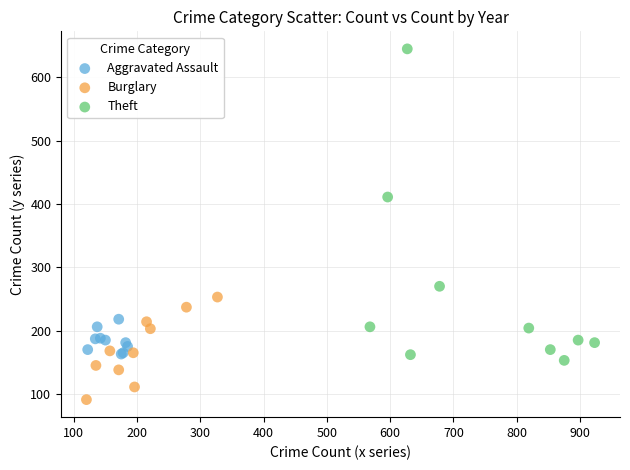

Which series contains the highest Y value?

Theft